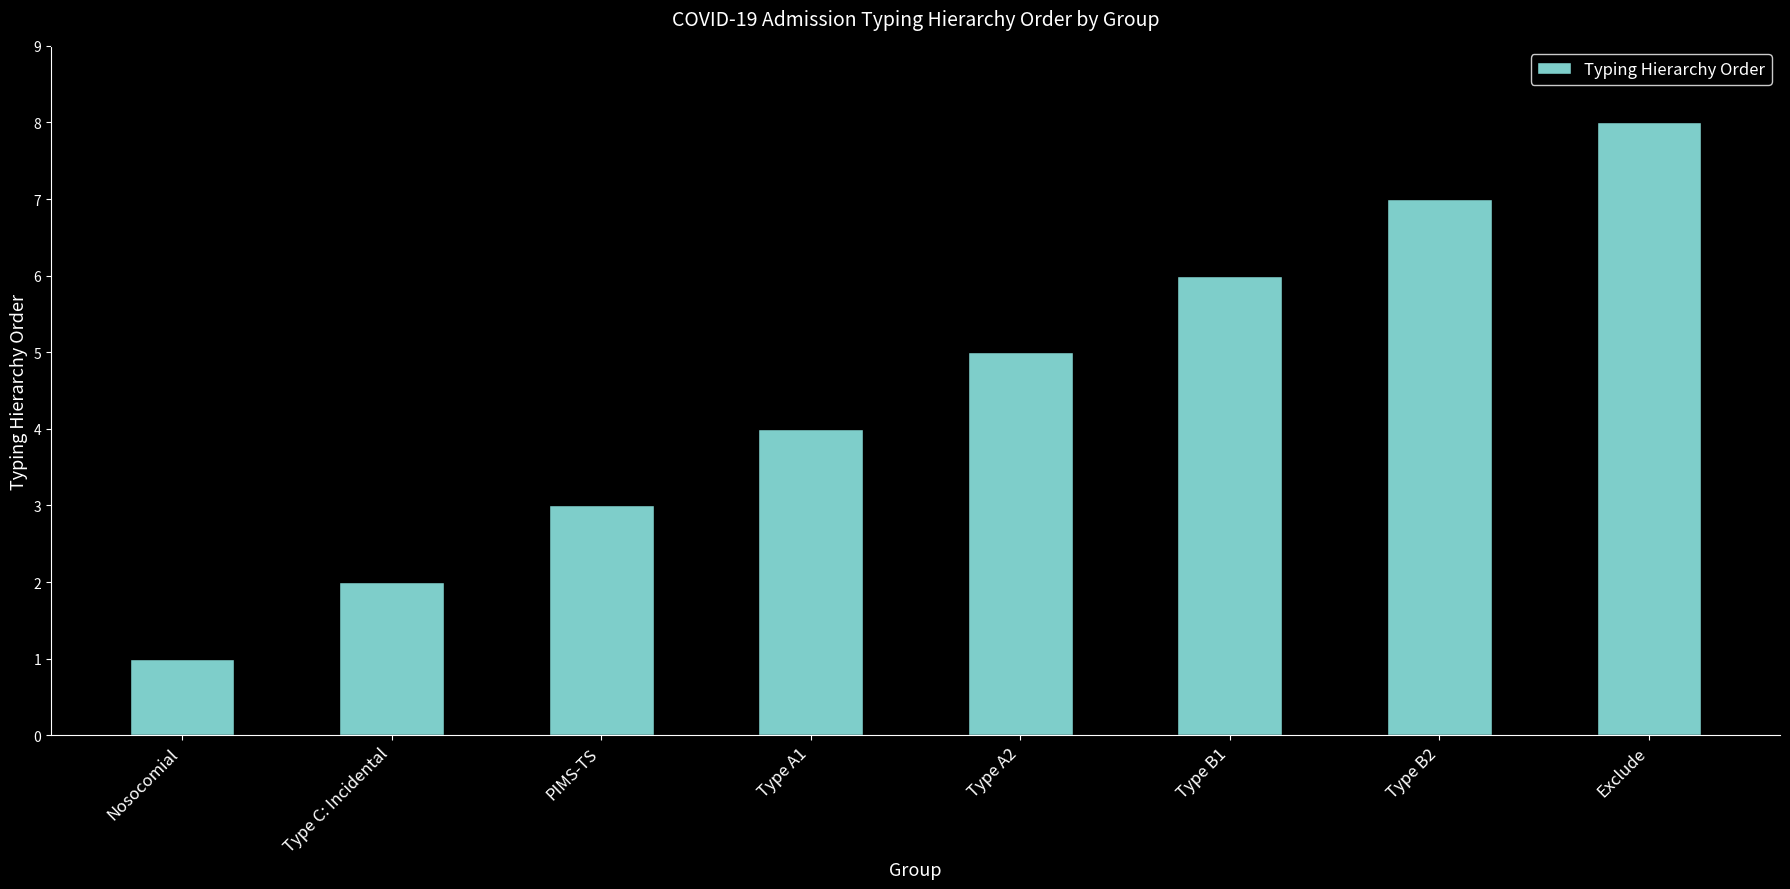

List the labels in order of value, largest first.

Exclude, Type B2, Type B1, Type A2, Type A1, PIMS-TS, Type C: Incidental, Nosocomial